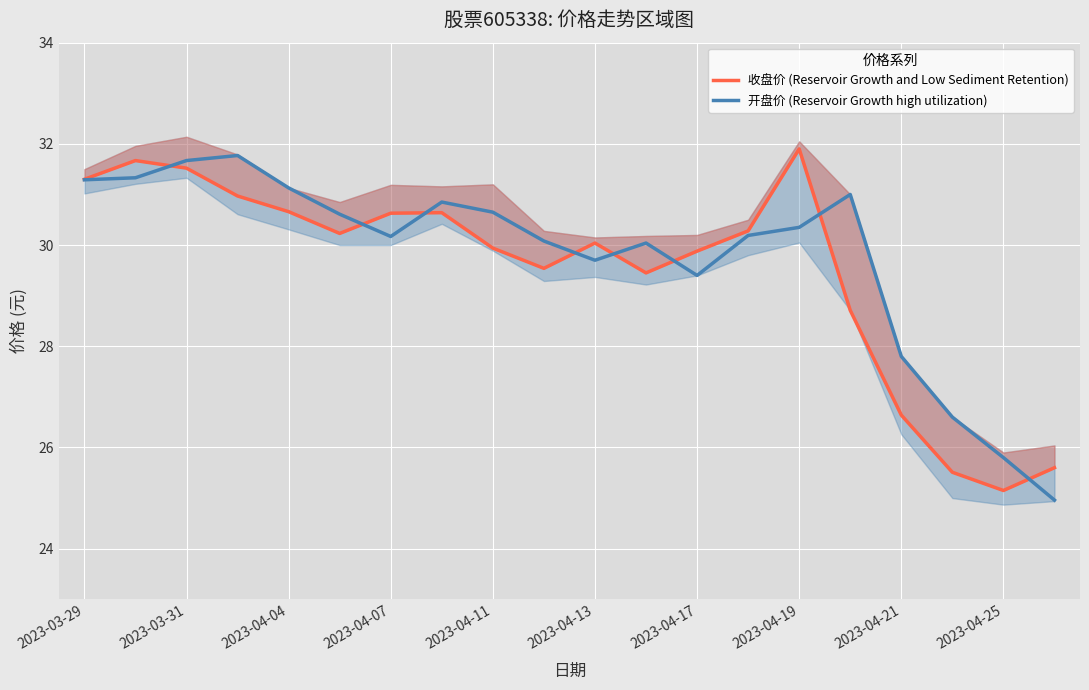

The value of 开盘价 (Reservoir Growth high utilization) at 2023-04-17 is 29.4. True or false?

True